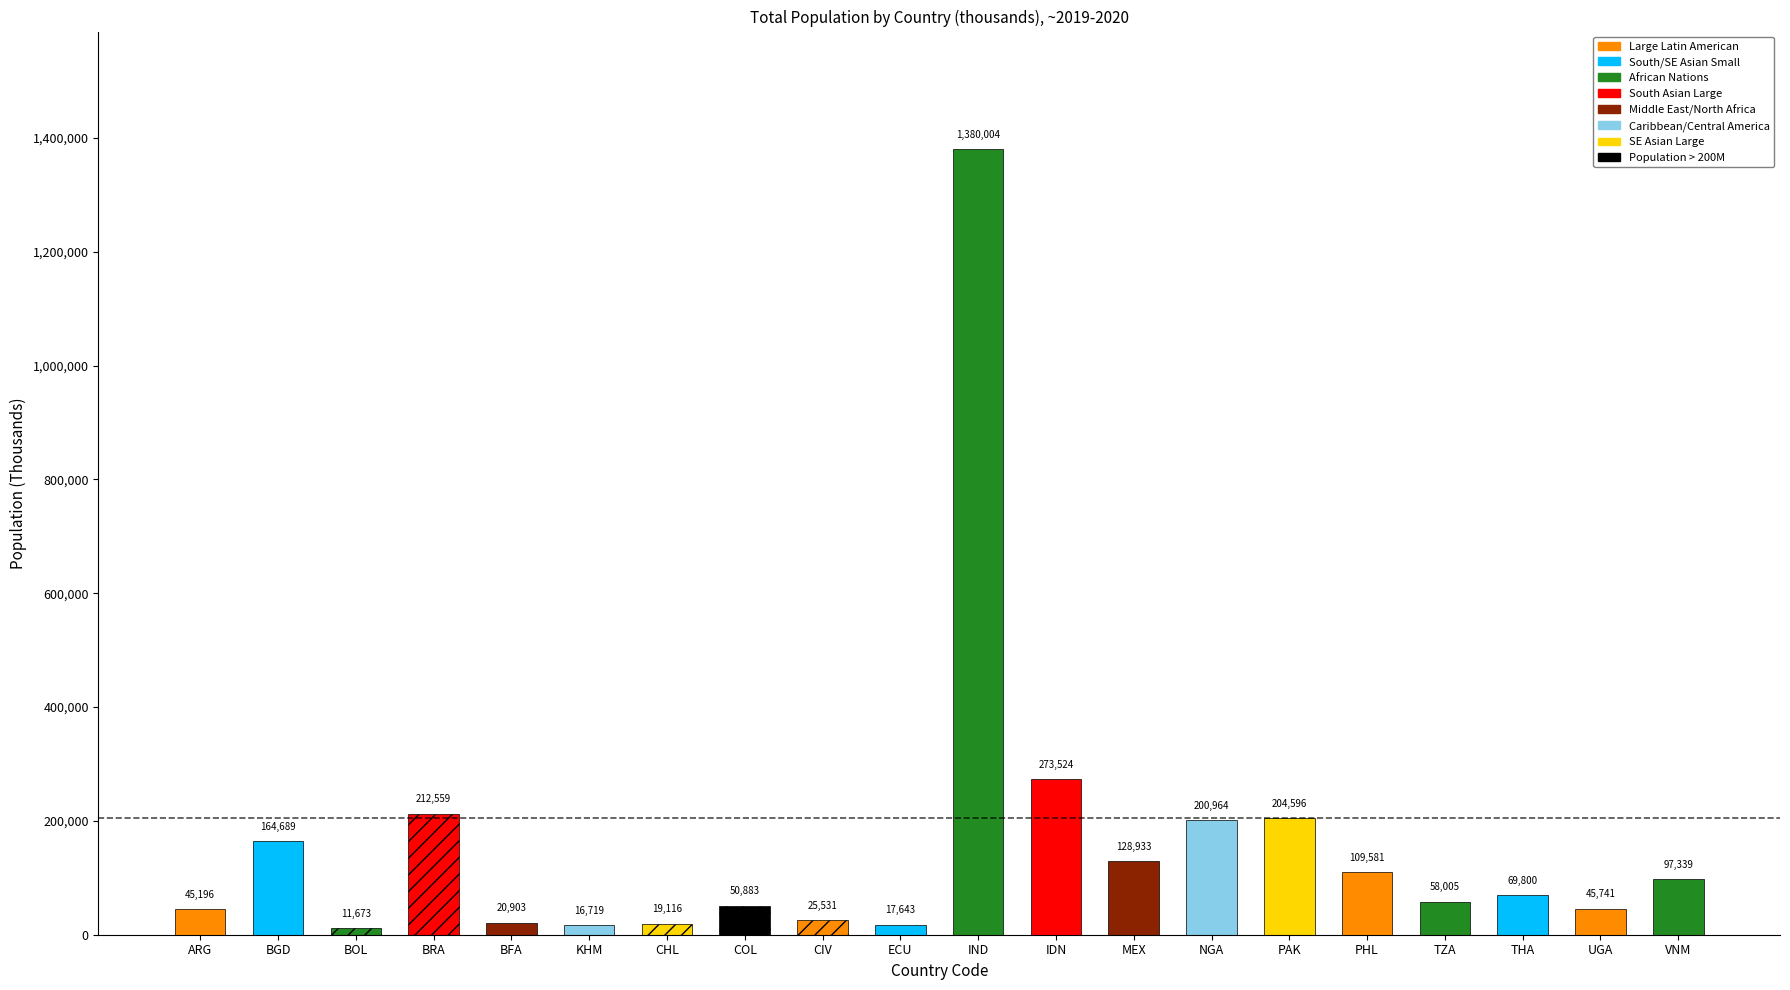

Is it true that the value at THA is 69800.0?

True